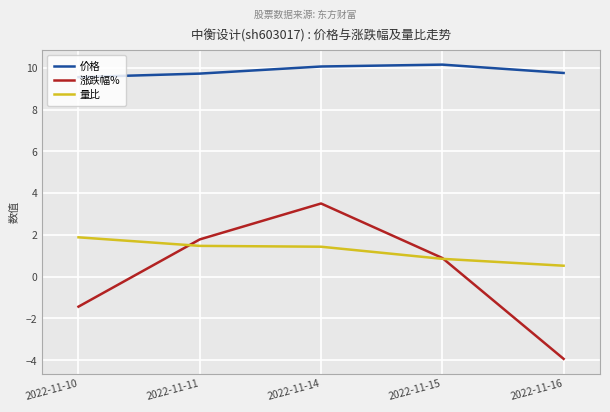

Does the chart display data point markers on the line(s)?

No